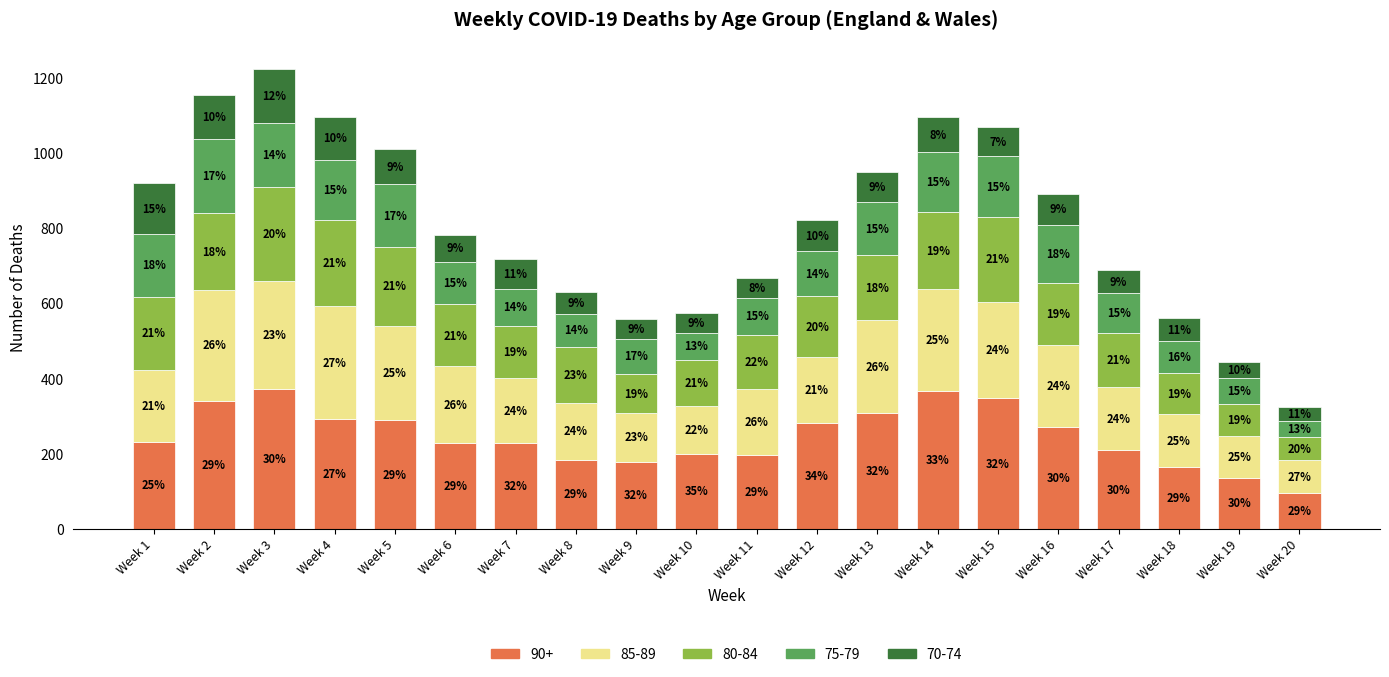

Which series has the widest spread of values?

90+